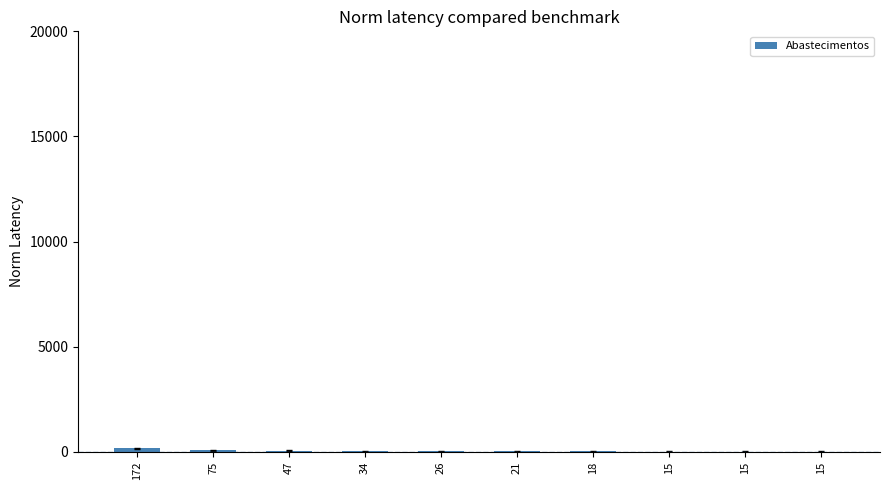

Which label corresponds to the smallest value in the chart?

15